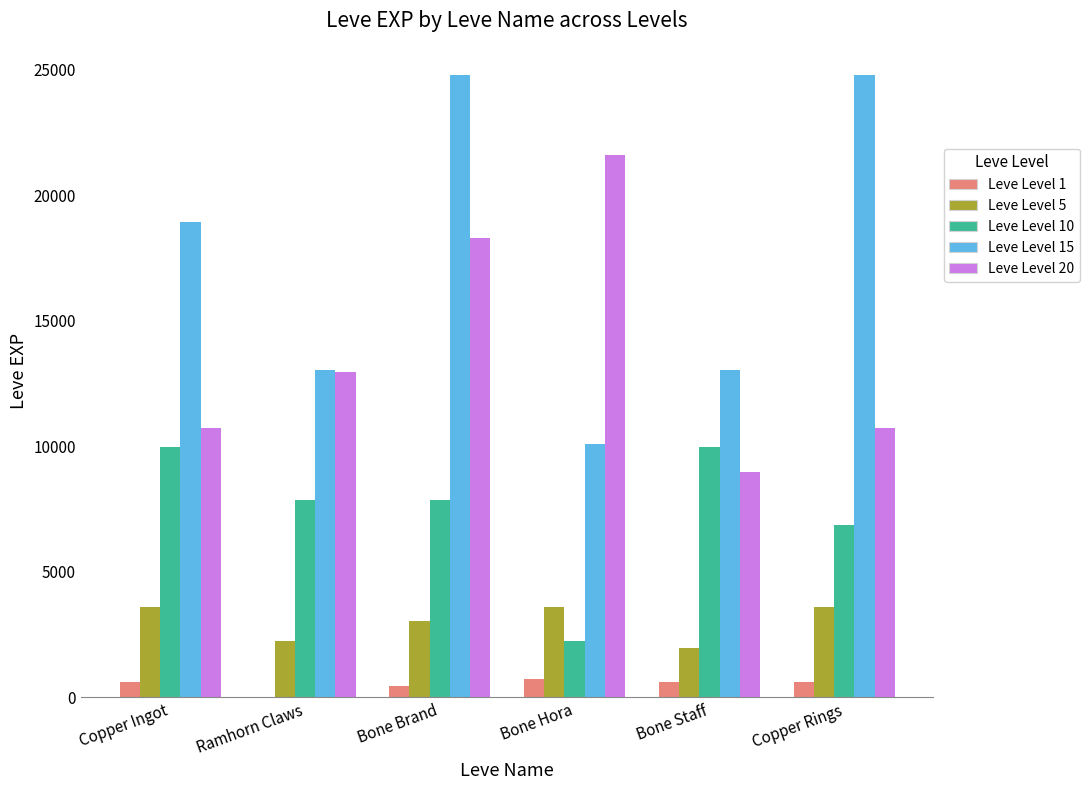

Is the value of Leve Level 5 at Copper Ingot greater than the value of Leve Level 1 at Bone Hora?

Yes